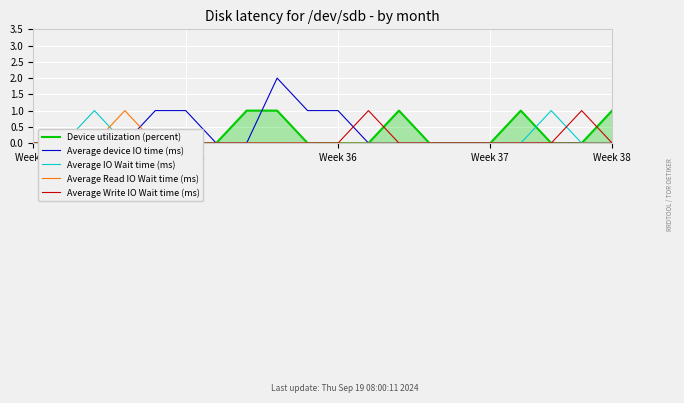

True or false: Average IO Wait time (ms) has a value of 0 at 16.

True